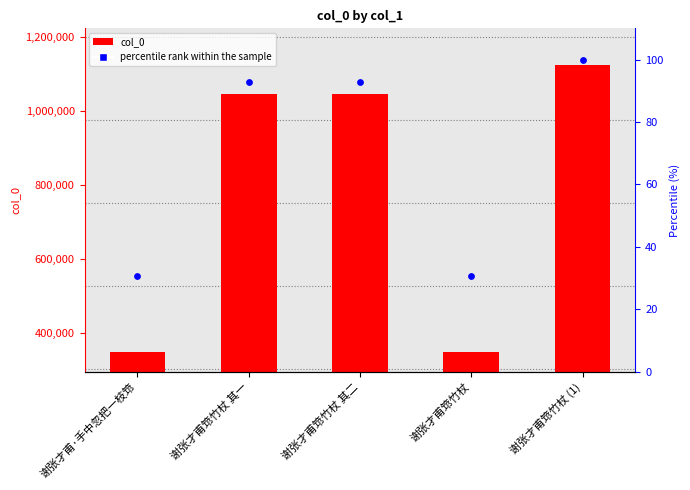

At which category is the sum across all series the highest?

谢张才甫筇竹杖 (1)